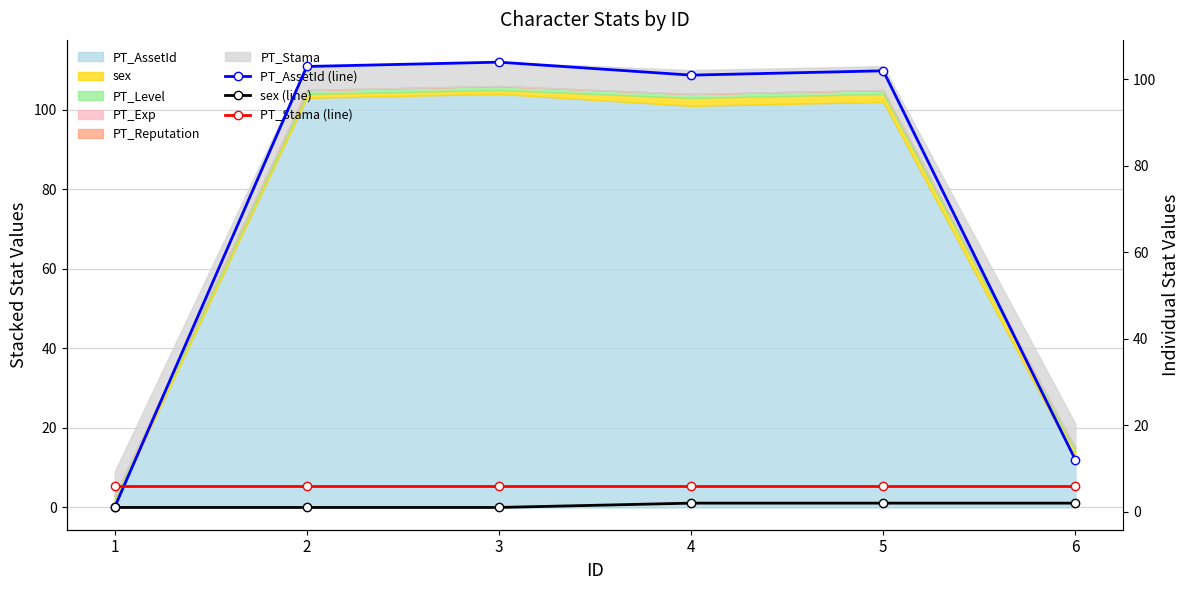

What is the maximum value shown in the chart?

104